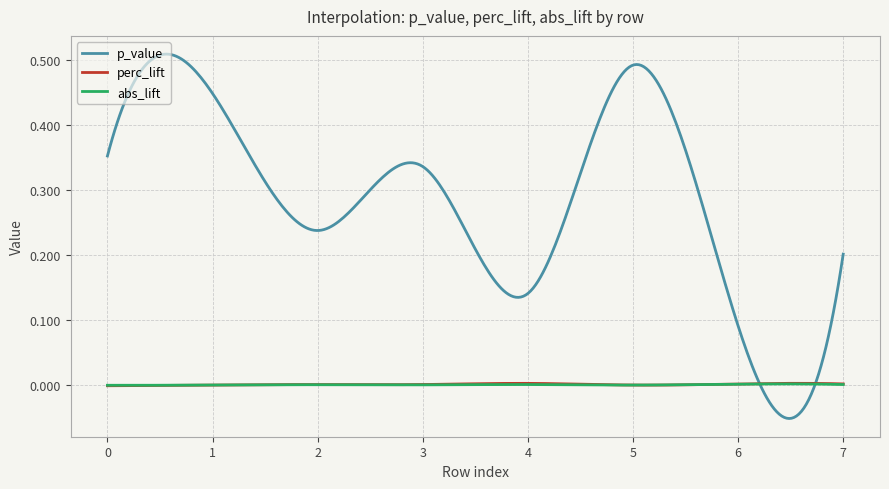

Which series has the widest spread of values?

p_value